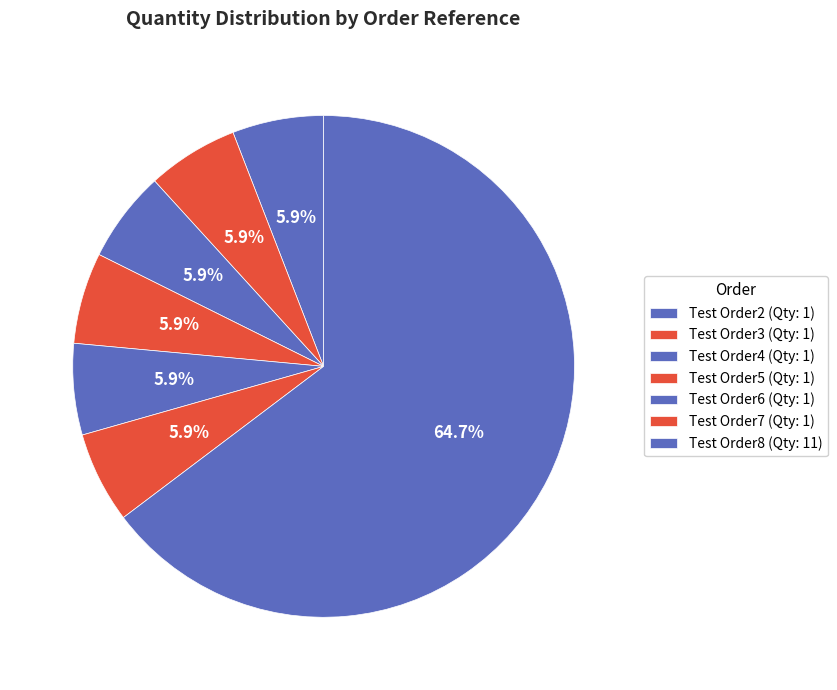

What is the smallest slice in the pie chart?

Test Order2